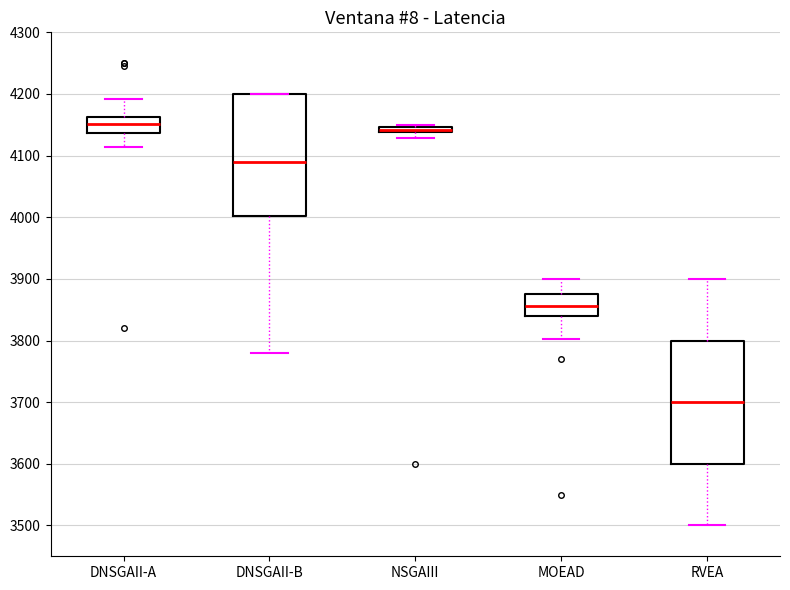

Where is the lower edge of the box for DNSGAII-A on the y-axis? The values are not printed on the chart, so give them approximately, as read against the axis.

4140